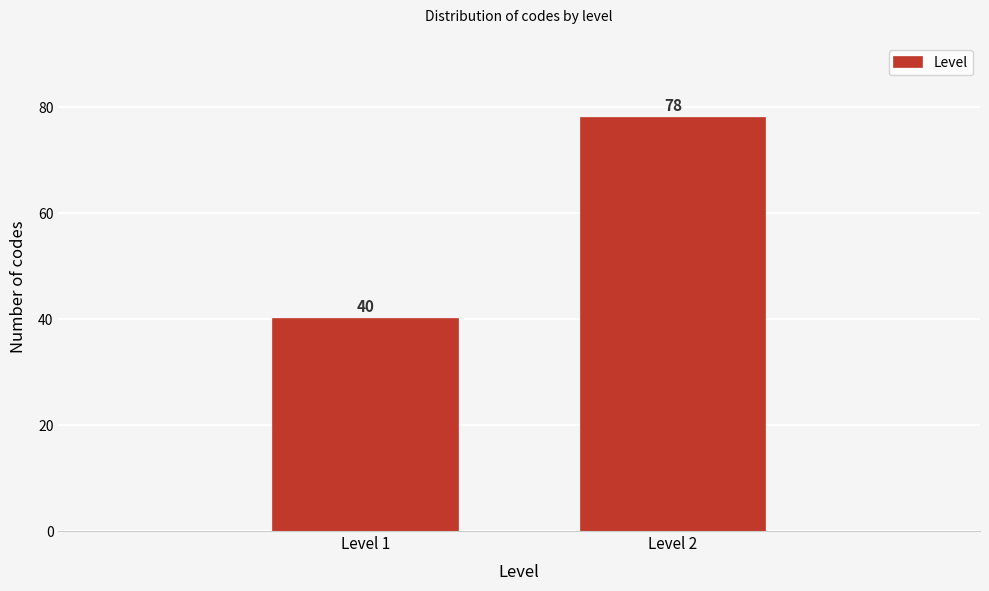

Reading left to right, transcribe all the data shown in this chart.

Level 1=40	Level 2=78